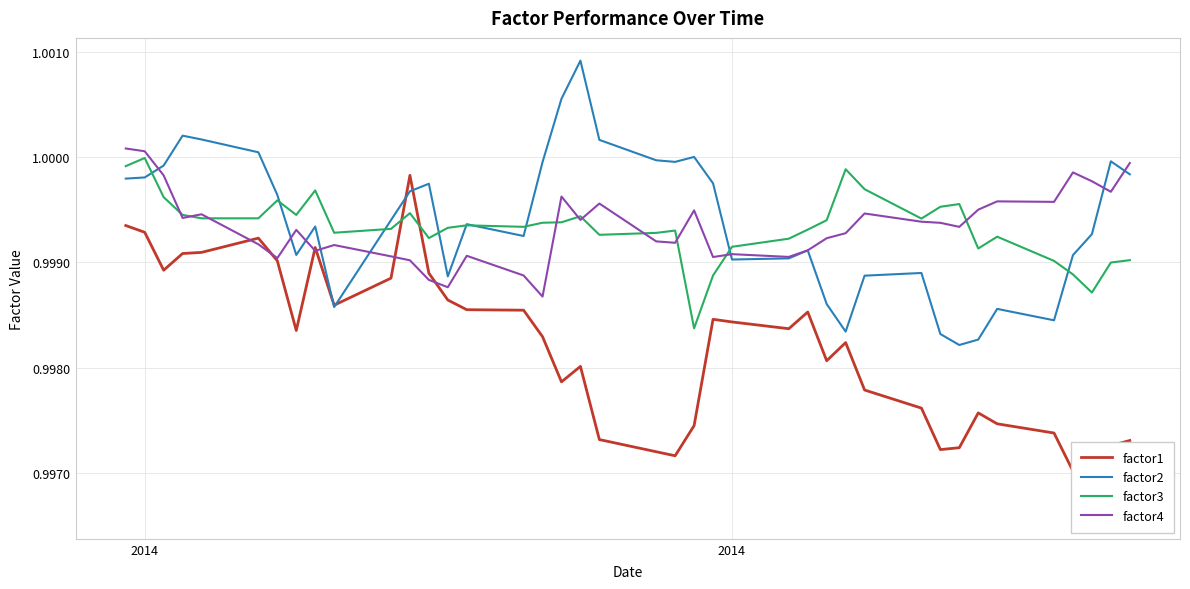

What is the sum of all factor3 values?

40.0